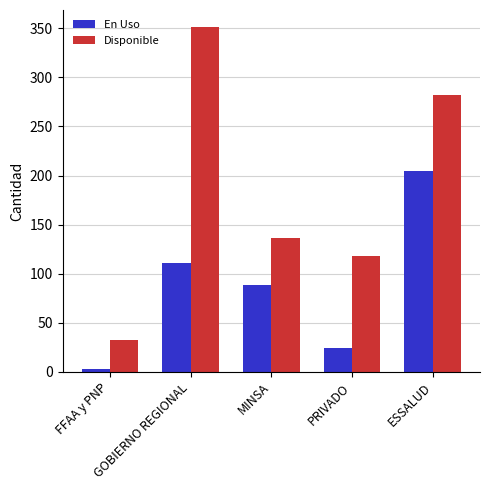

True or false: En Uso has a value of 89 at MINSA.

True